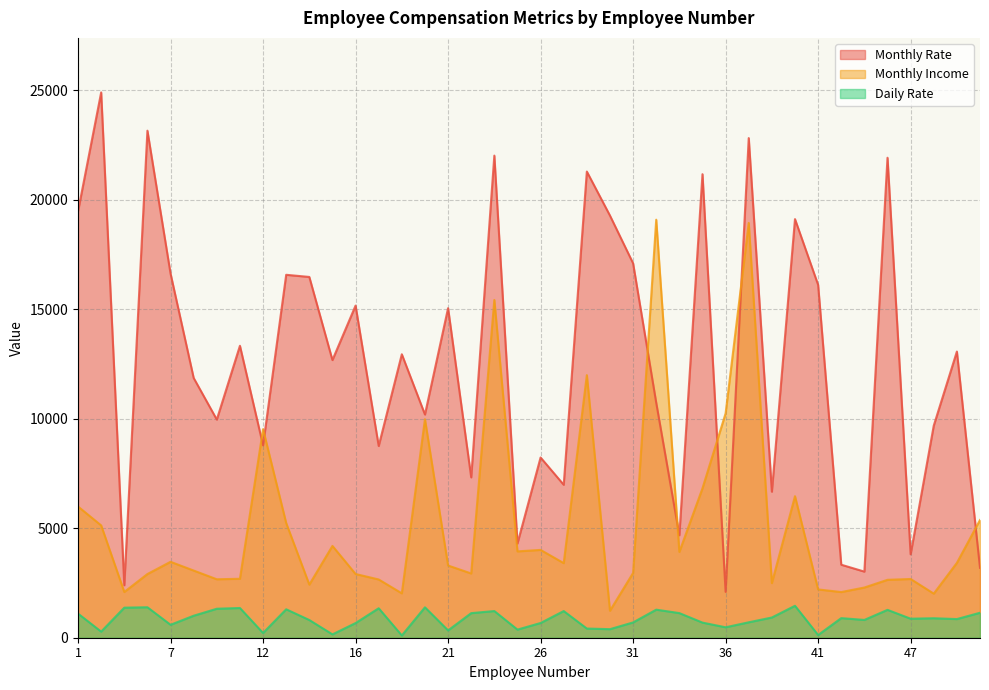

Reading left to right, list all the values displayed in this chart.

Monthly Rate: 19479	24907	2396	23159	16632	11864	9964	13335	8787	16577	16479	12682	15170	8758	12947	10195	15053	7324	22021	4306	8232	6986	21293	19281	17102	10735	4681	21173	2094	22822	6670	19121	16117	3335	3020	21923	3810	9687	13072	3193
Monthly Income: 5993	5130	2090	2909	3468	3068	2670	2693	9526	5237	2426	4193	2911	2661	2028	9980	3298	2935	15427	3944	4011	3407	11994	1232	2960	19094	3919	6825	10248	18947	2496	6465	2206	2086	2293	2645	2683	2014	3419	5376
Daily Rate: 1102	279	1373	1392	591	1005	1324	1358	216	1299	809	153	670	1346	103	1389	334	1123	1219	371	673	1218	419	391	699	1282	1125	691	477	705	924	1459	125	895	813	1273	869	890	852	1141